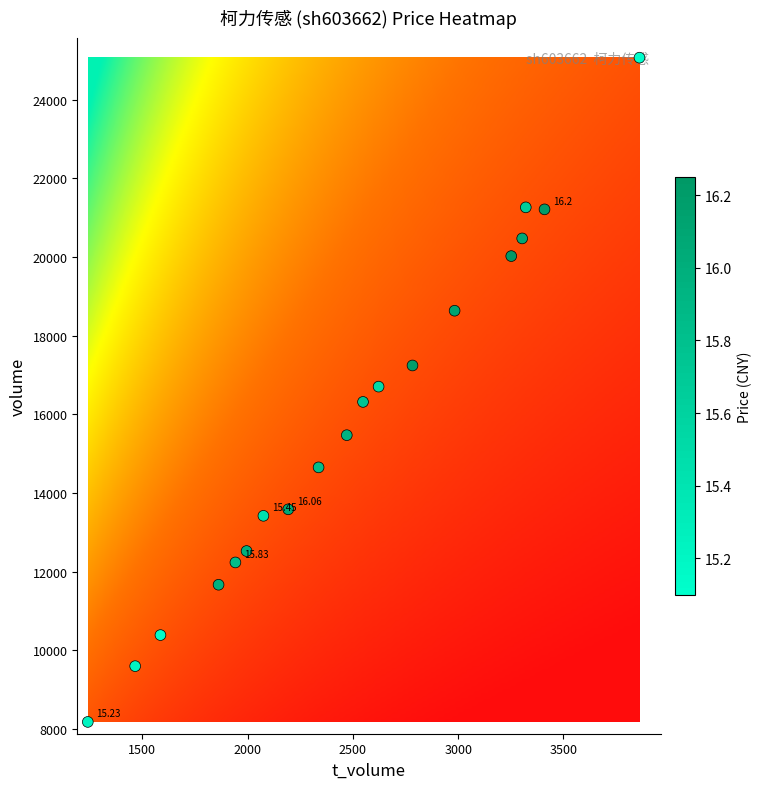

What is the sum of all t_volume values?

47252.0